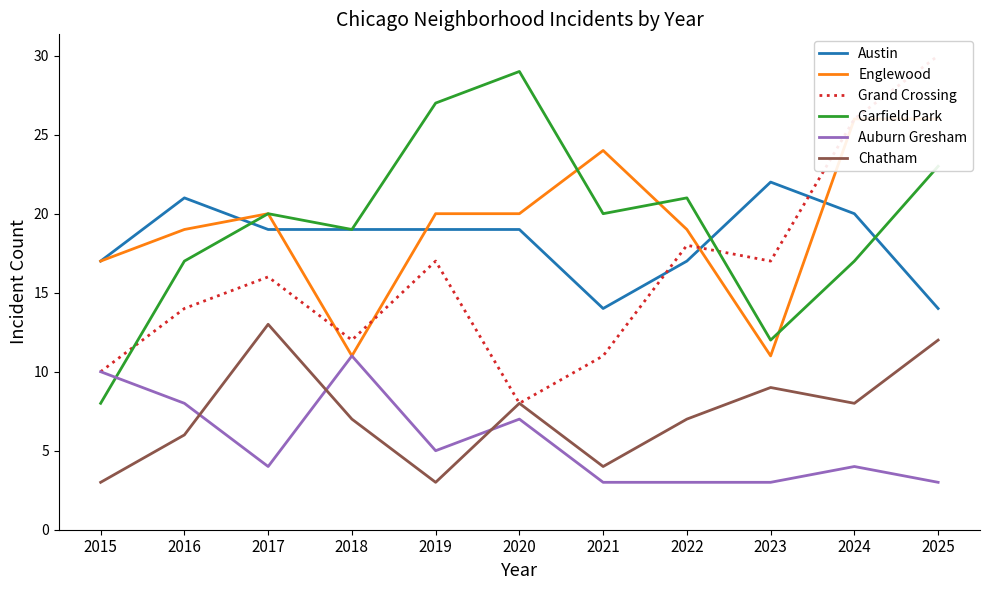

What is the smallest value displayed?

3